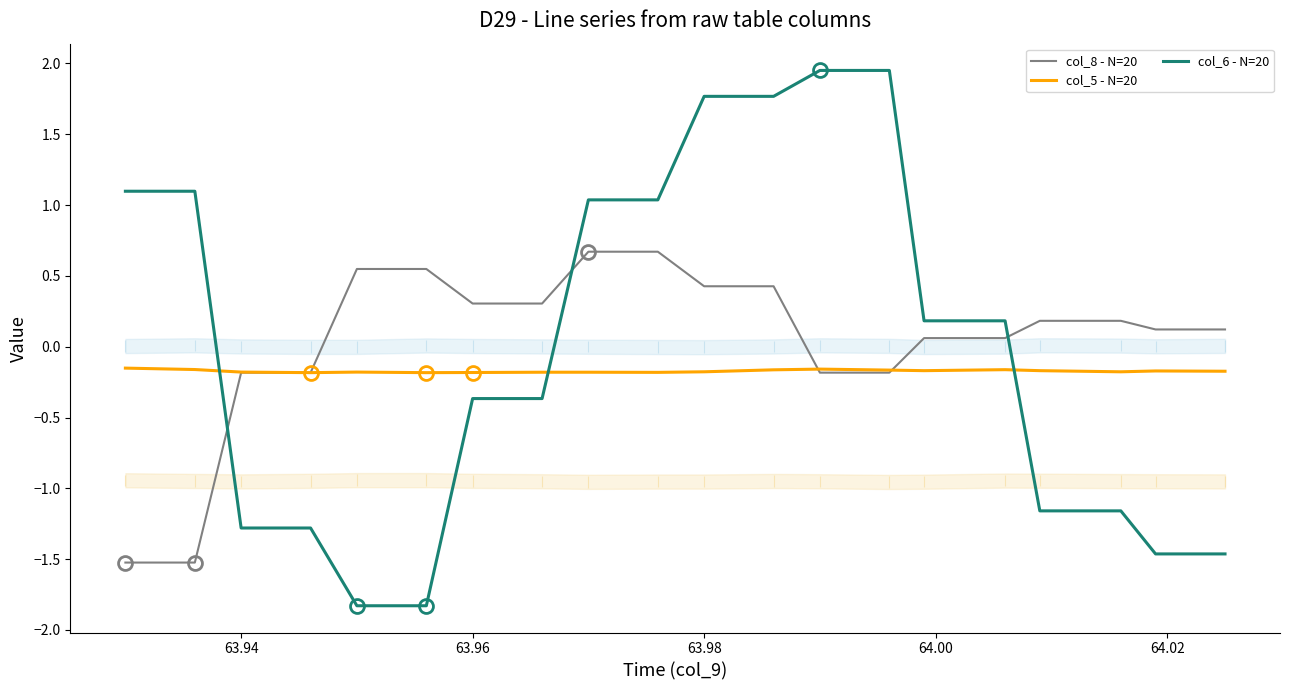

Which series ends up on top after the final intersection of col_8 - N=20 and col_6 - N=20?

col_8 - N=20